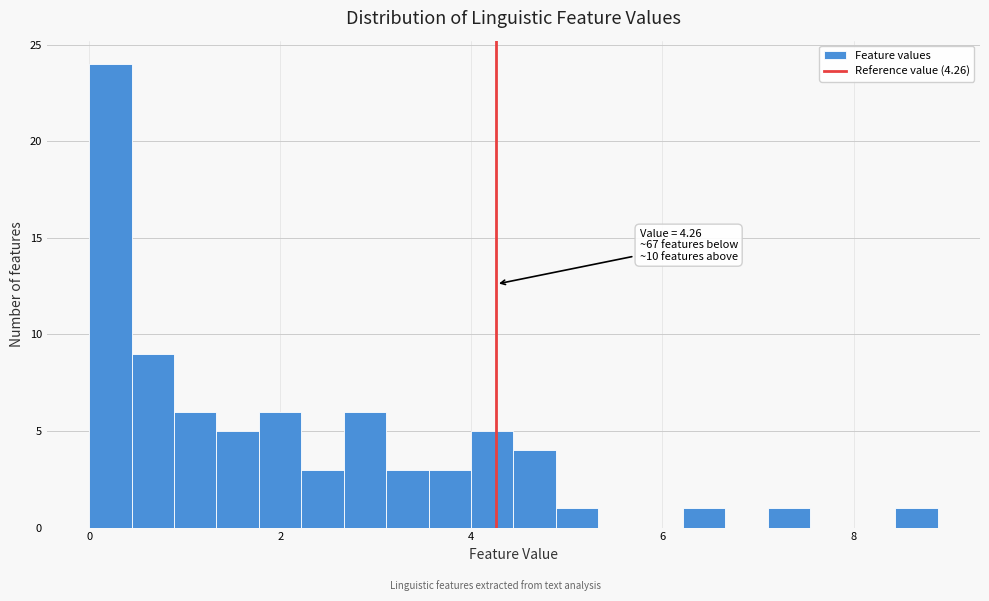

Read against the x-axis, roughly where is the centre of the tallest bar?

0.2